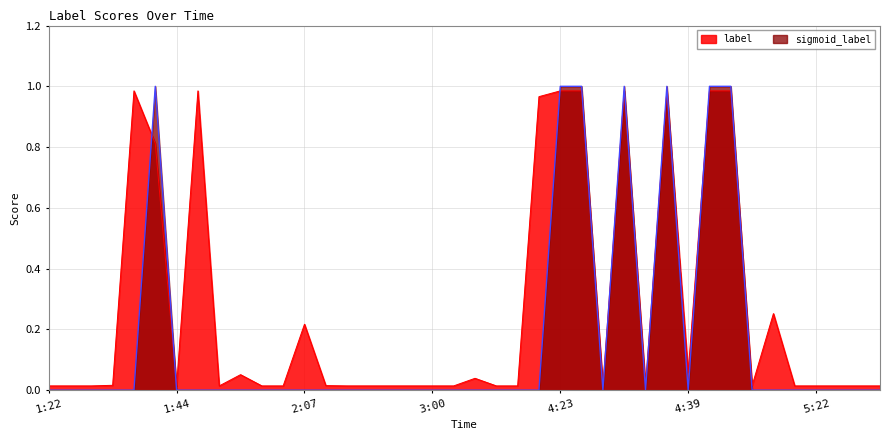

How many times do label and sigmoid_label cross each other?

10